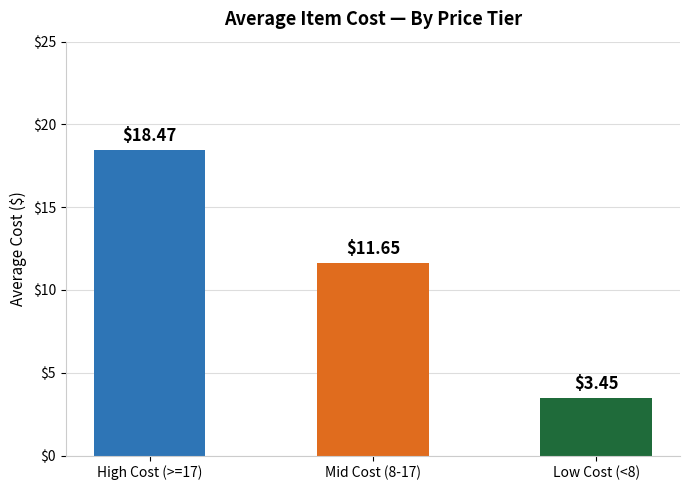

Which category has the lowest value across all series?

Low Cost (<8)